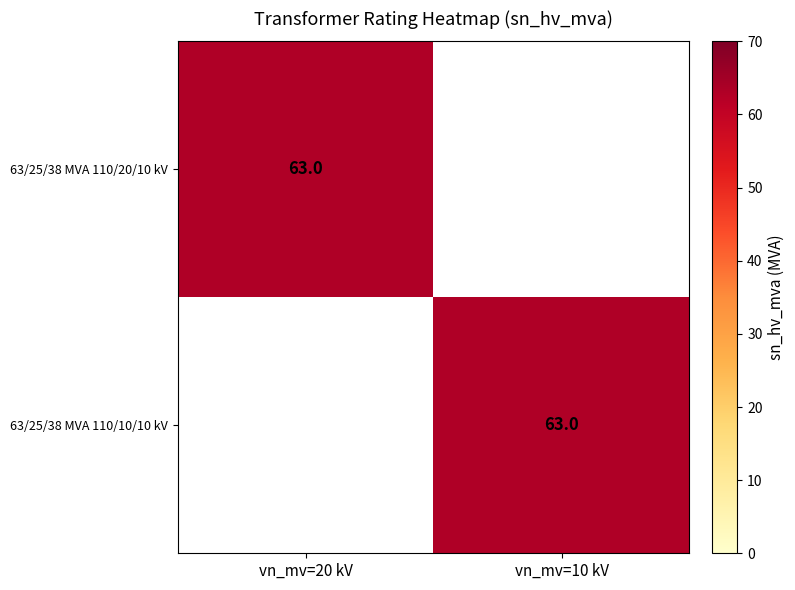

The value of 63/25/38 MVA 110/10/10 kV at vn_mv=10 kV is 63. True or false?

True